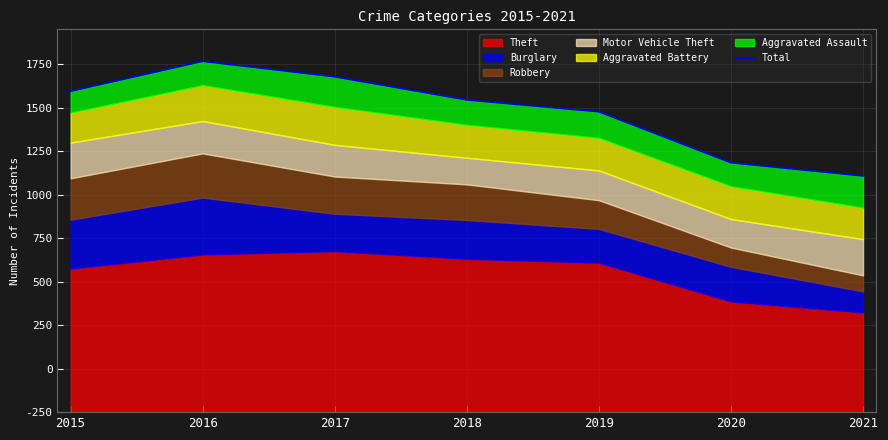

What is the value of the 2nd point from the left?

2016